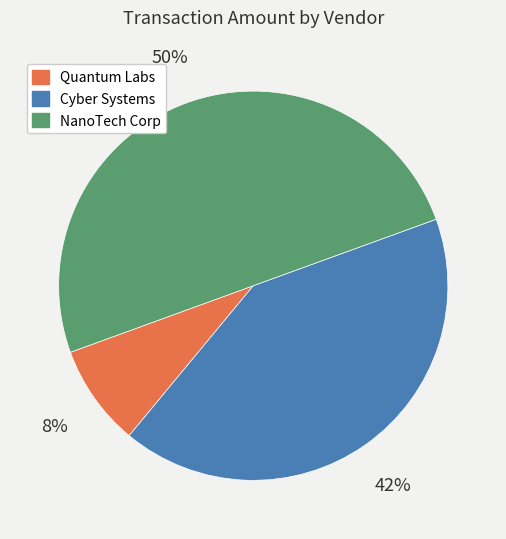

What is the largest slice in the pie chart?

NanoTech Corp